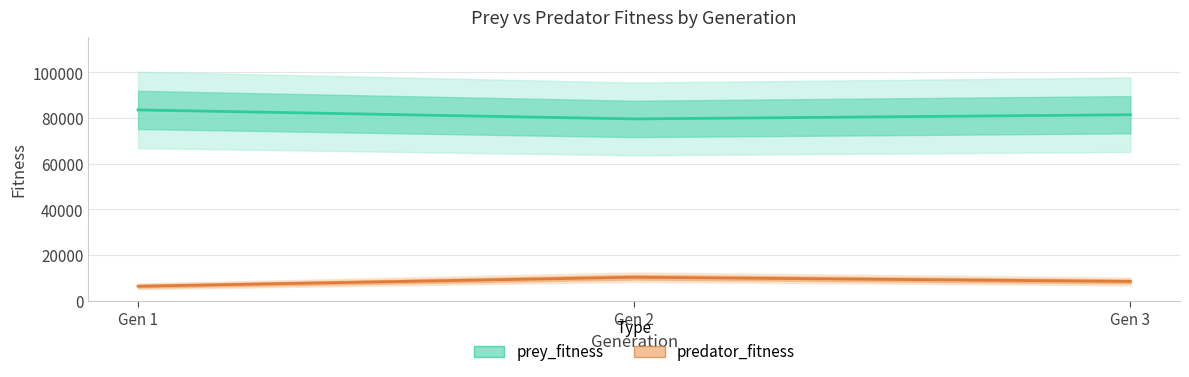

True or false: prey_fitness has a value of 81495 at Gen 3.

True